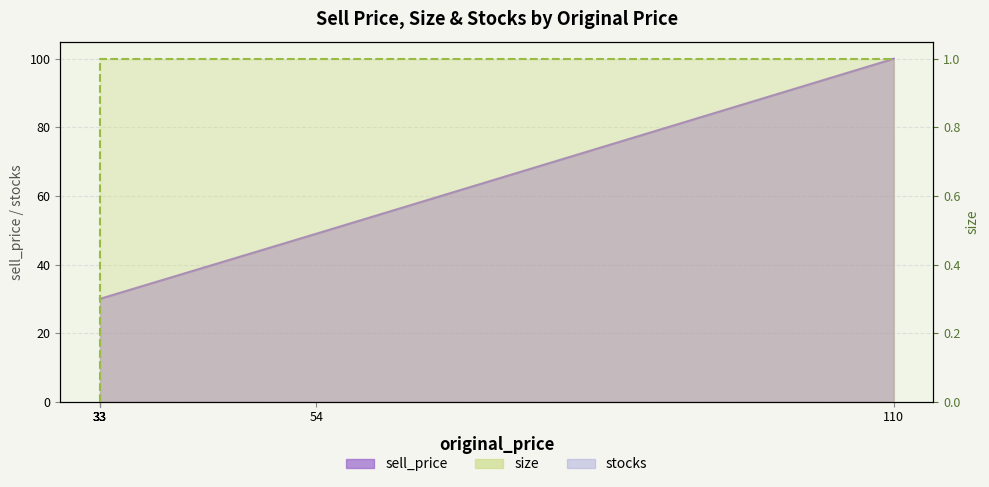

The size series shows 1 at 33. True or false?

True